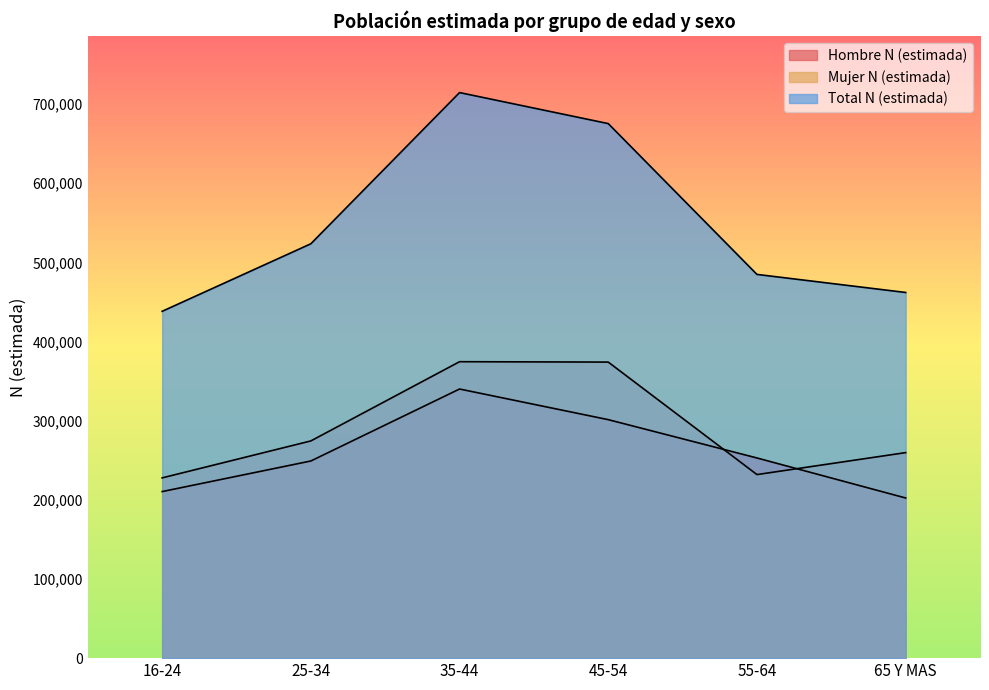

Which category has the highest value in the Mujer N (estimada) series?

35-44